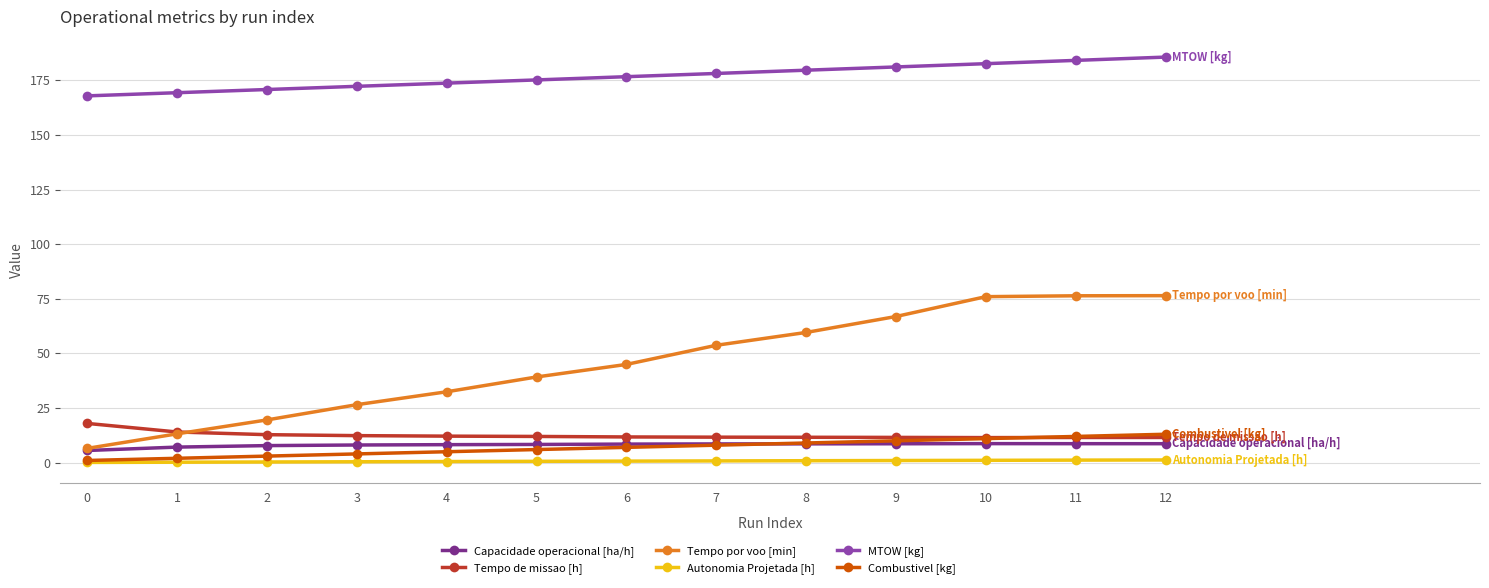

Which series has the largest total across all categories?

MTOW [kg]